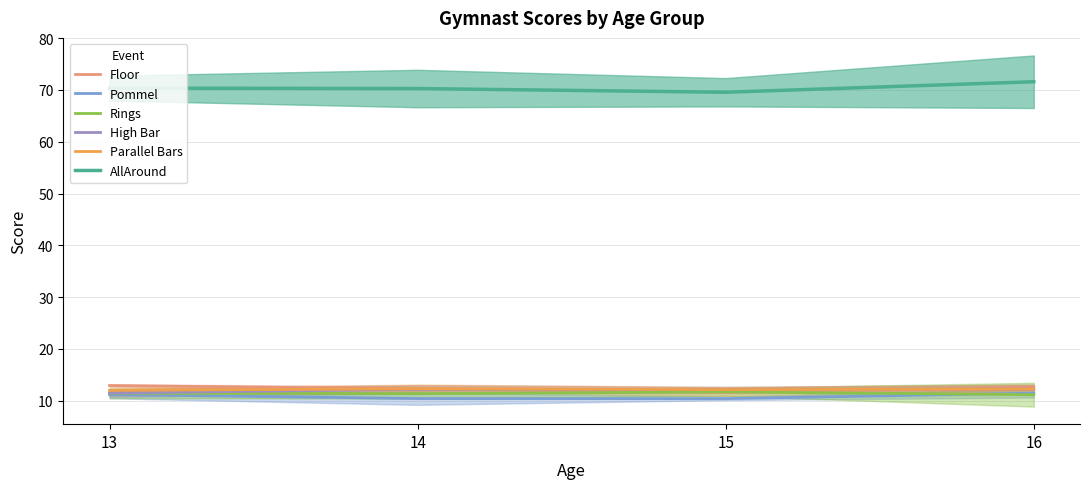

Which series has the largest total across all categories?

AllAround